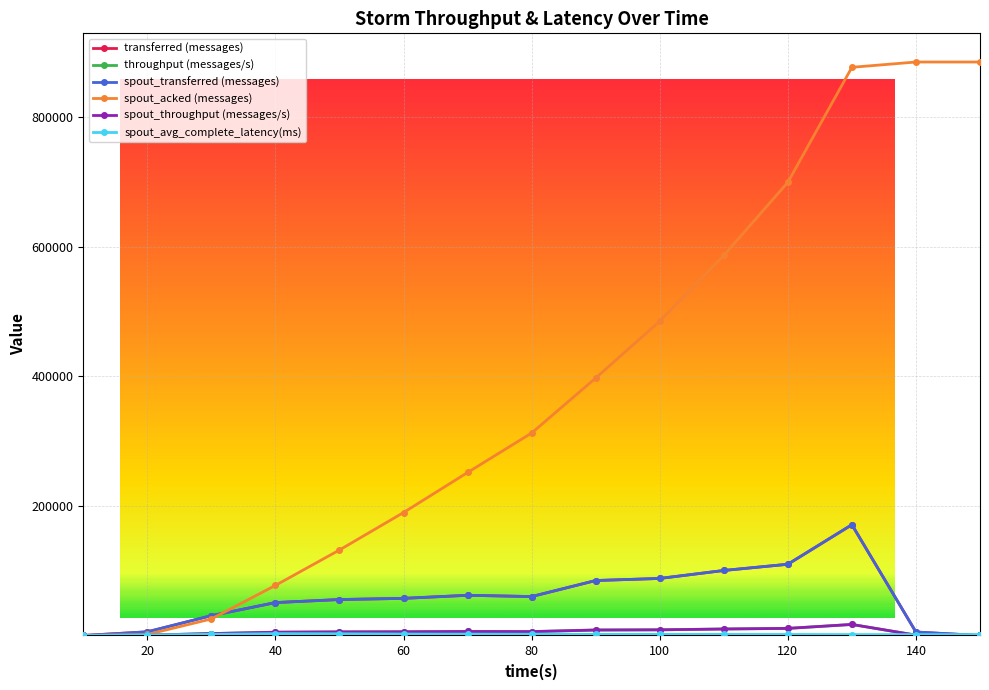

At how many categories does at least one series exceed 435240?

6